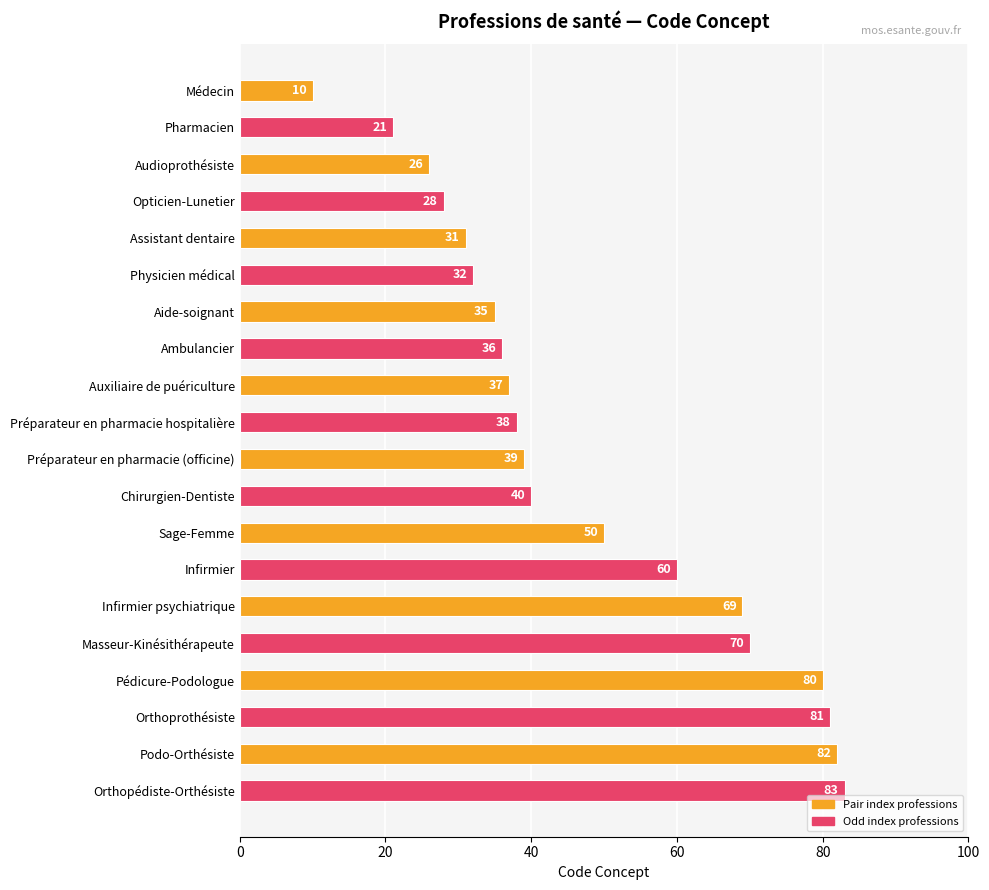

Approximately how many times larger is the value at Pédicure-Podologue compared to Chirurgien-Dentiste?

2.0